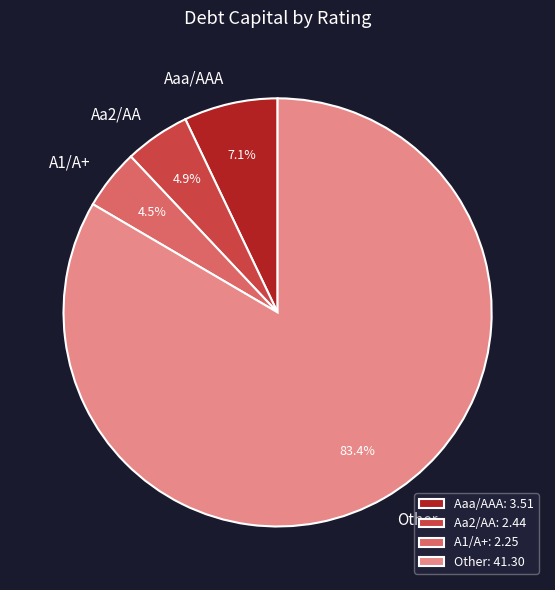

Is Other the majority of the pie?

Yes